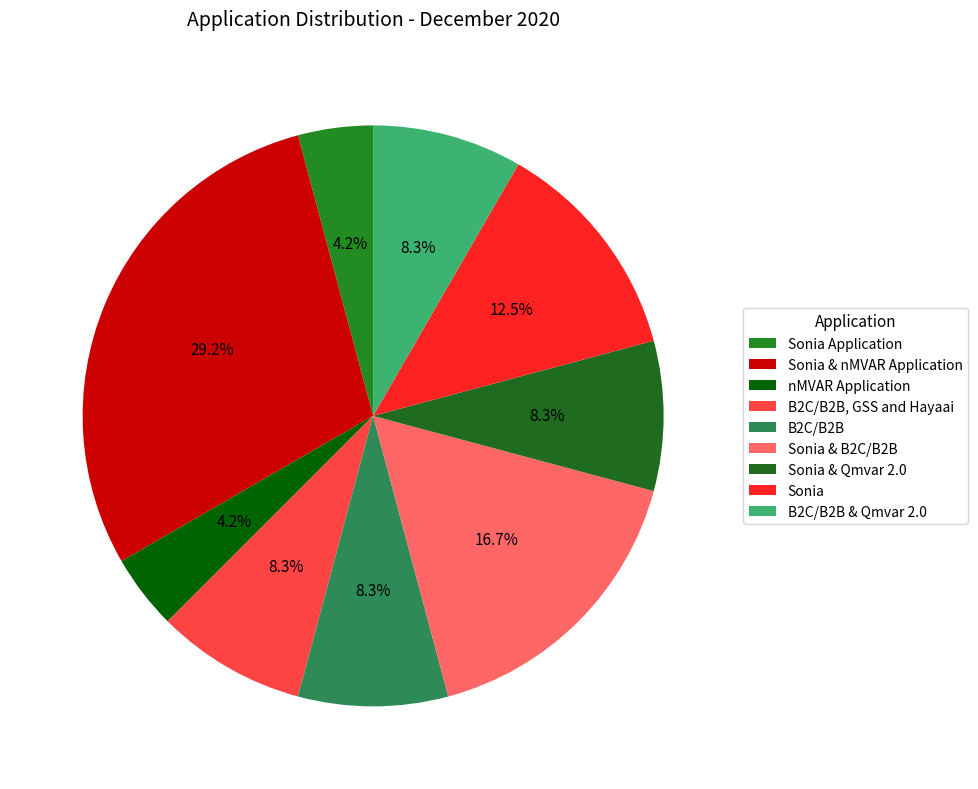

Which category has the biggest portion of the pie?

Sonia & nMVAR Application